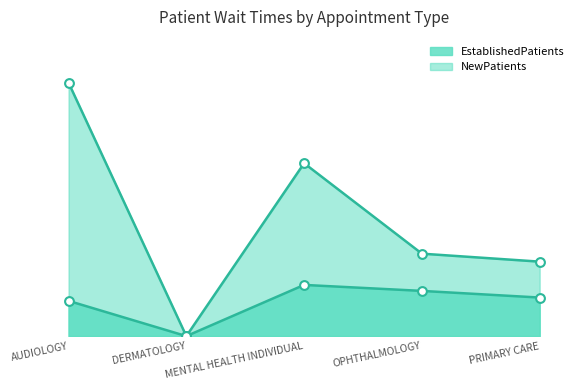

Which series contains the lowest Y value?

EstablishedPatients